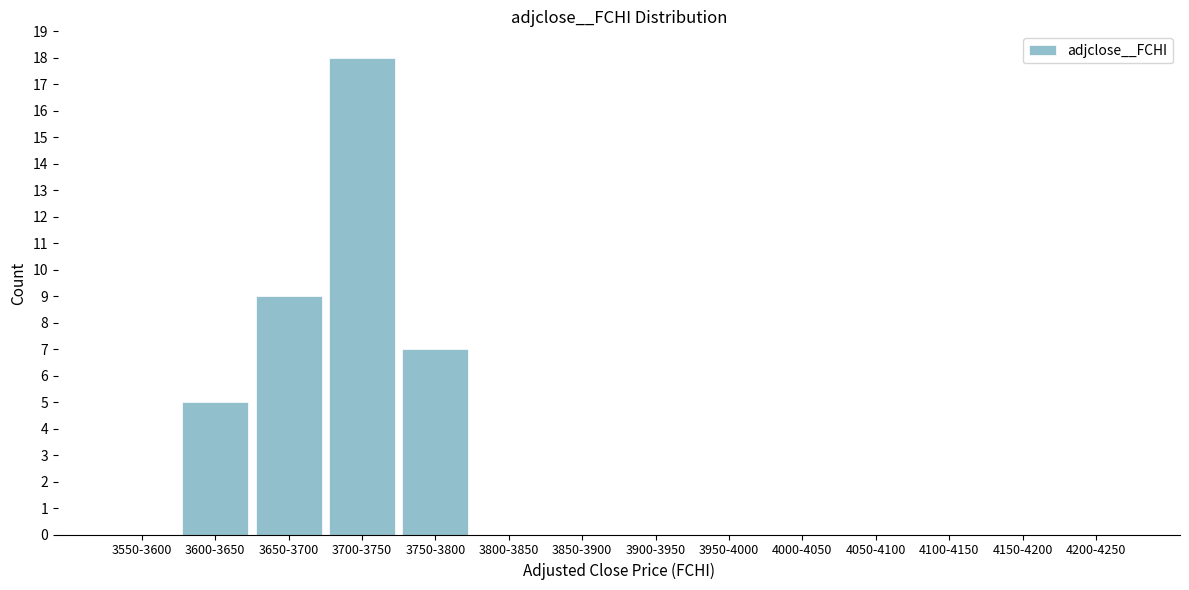

Reading right to left, list all the values displayed in this chart.

4200-4250=0	4150-4200=0	4100-4150=0	4050-4100=0	4000-4050=0	3950-4000=0	3900-3950=0	3850-3900=0	3800-3850=0	3750-3800=7	3700-3750=18	3650-3700=9	3600-3650=5	3550-3600=0